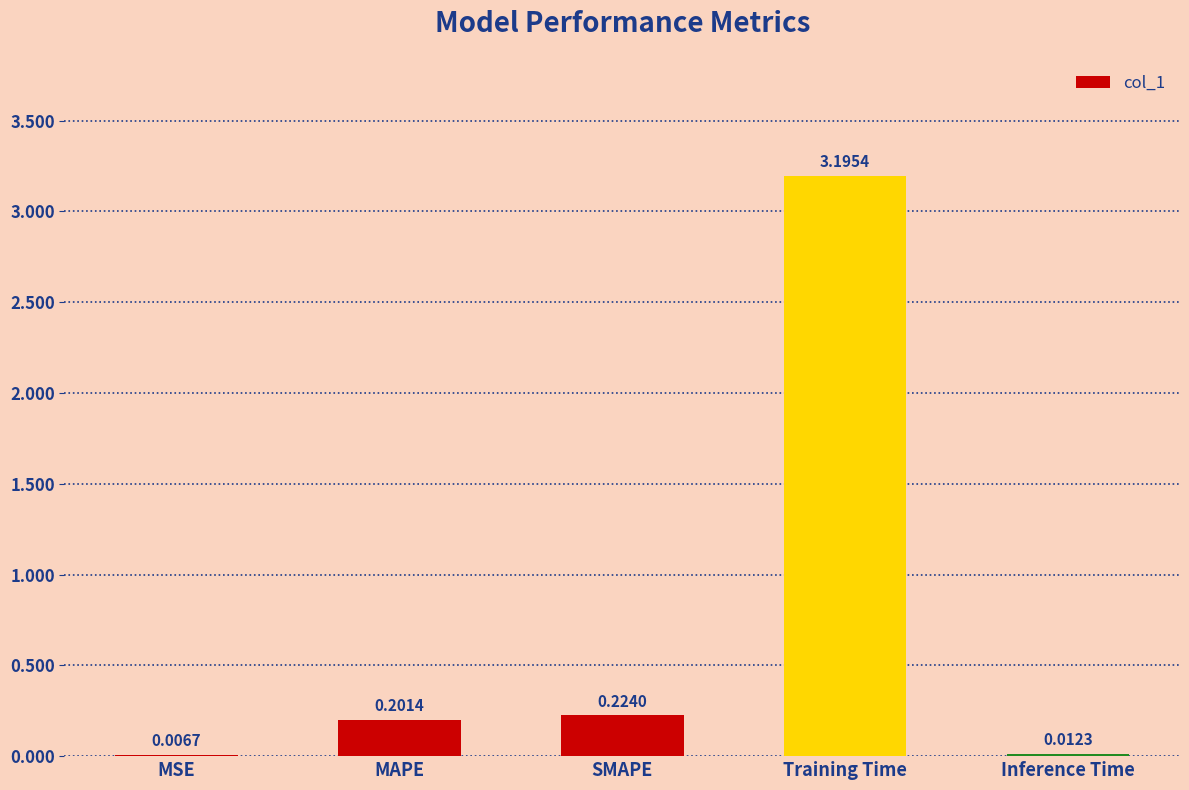

What is the average value?

0.7